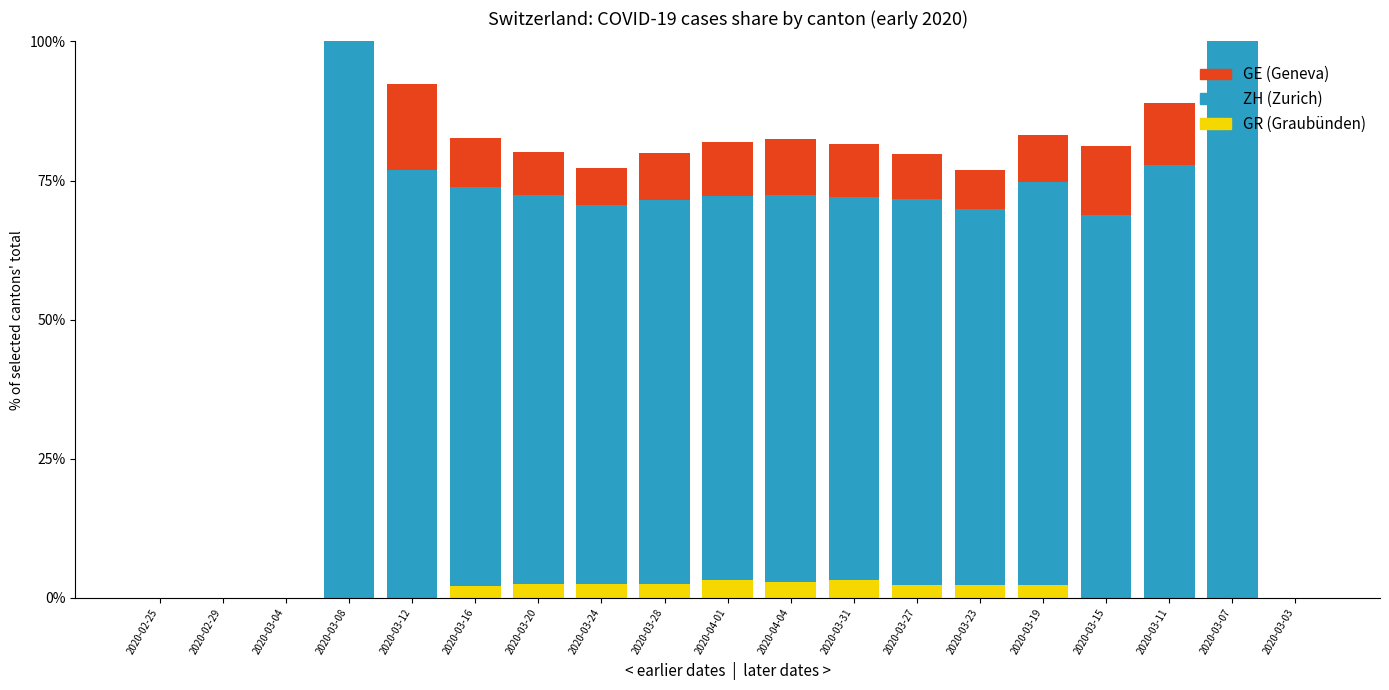

What is the total value across all series at 2020-03-23?

76.9